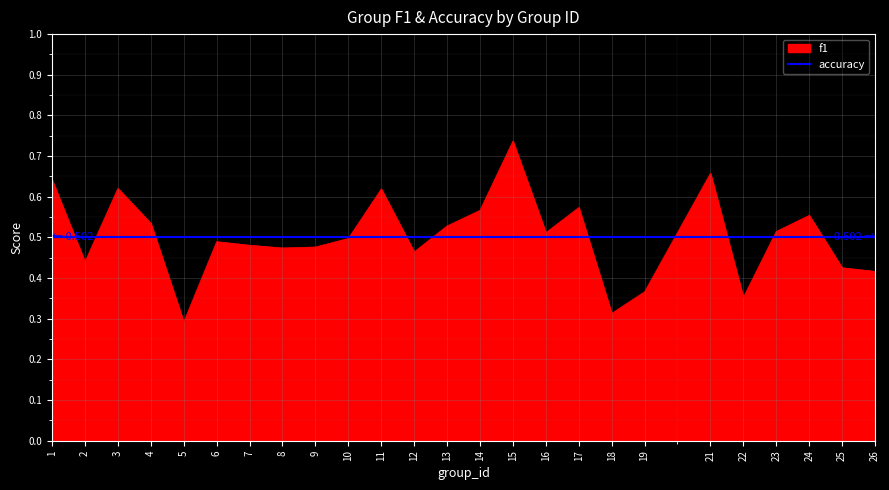

Where is the first local minimum for f1?

2